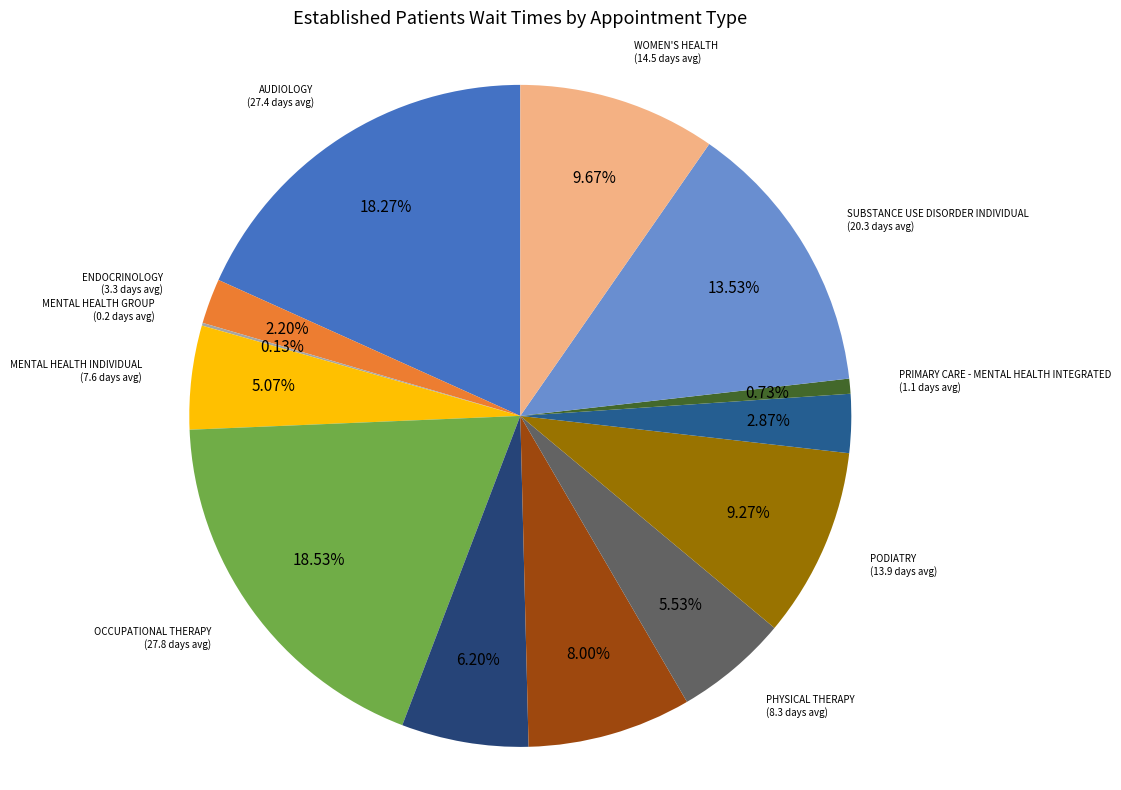

To the nearest percent, what is the difference between the largest and smallest slice percentages?

18%